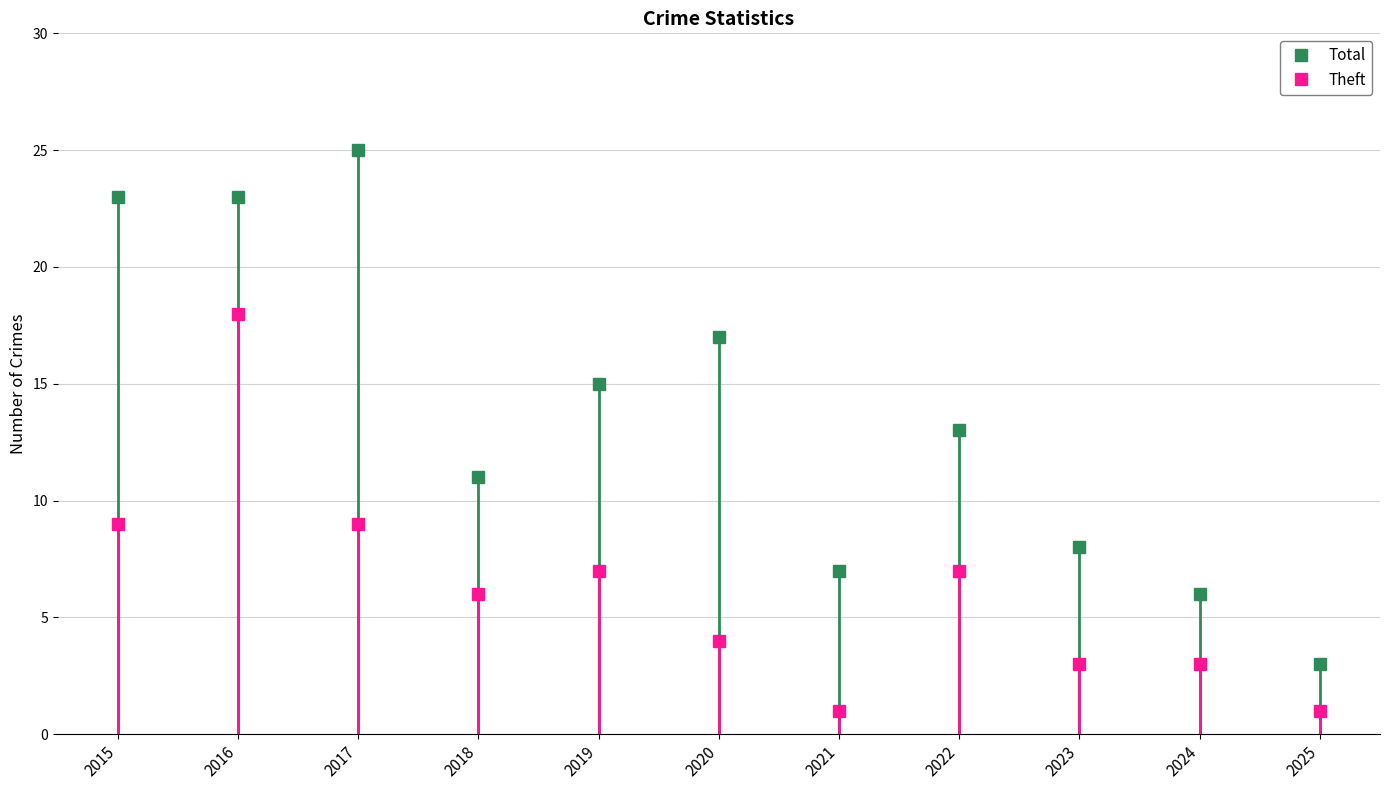

Where is Theft nearest to the value 9?

2015